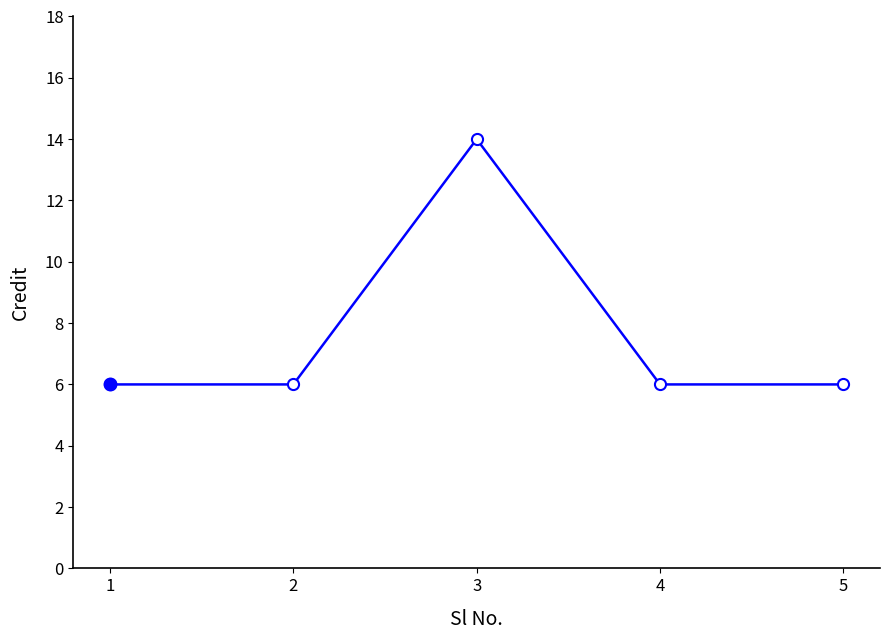

What is the value of the 1st point from the left?

6